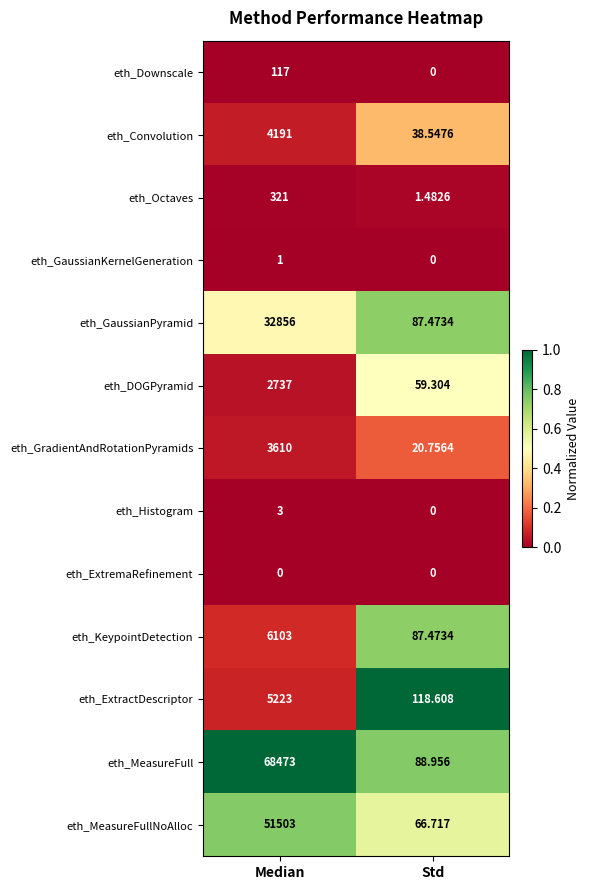

Between Median and Std, which series saw the biggest shift?

eth_MeasureFull